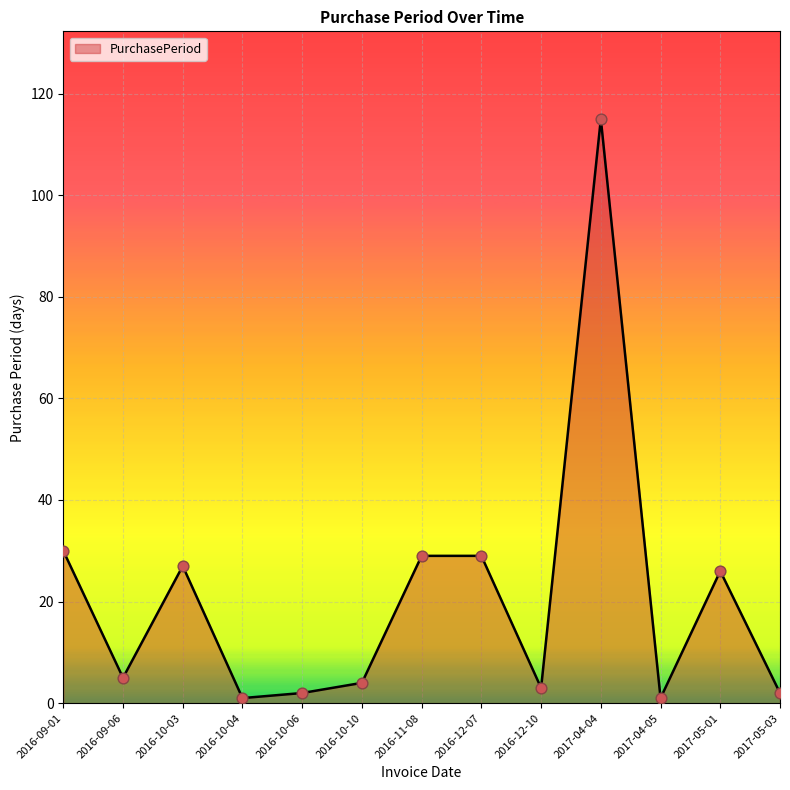

What is the change in value from 2016-09-01 to 2016-10-04?

-29